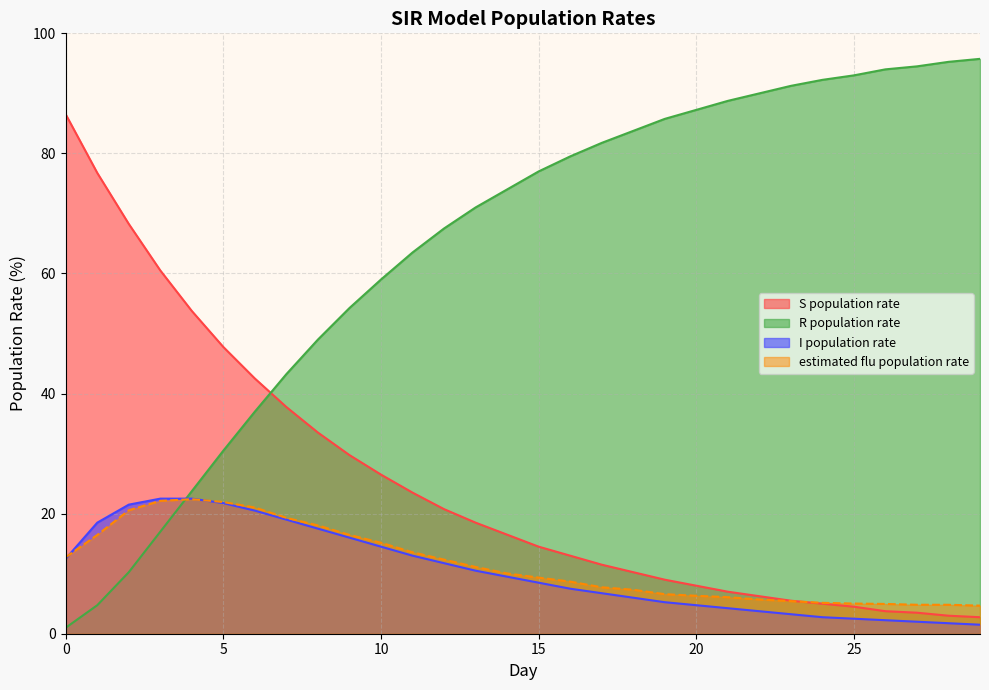

At which category does estimated flu population rate reach its first local peak?

4